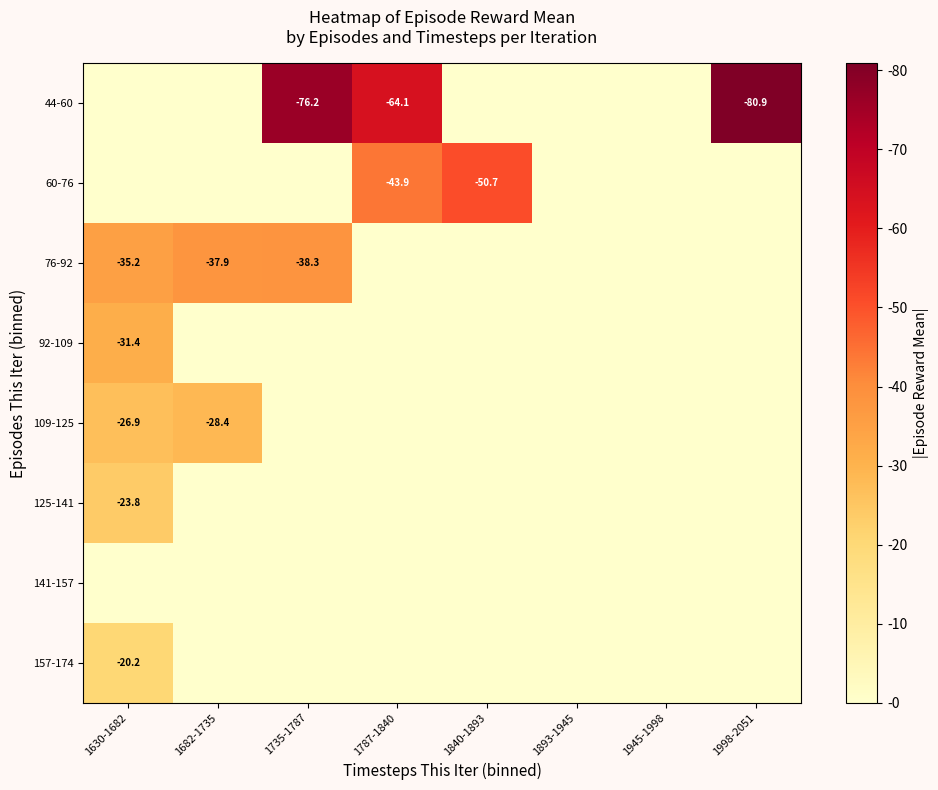

True or false: 92-109 has a value of -31.4 at 1630-1682.

True